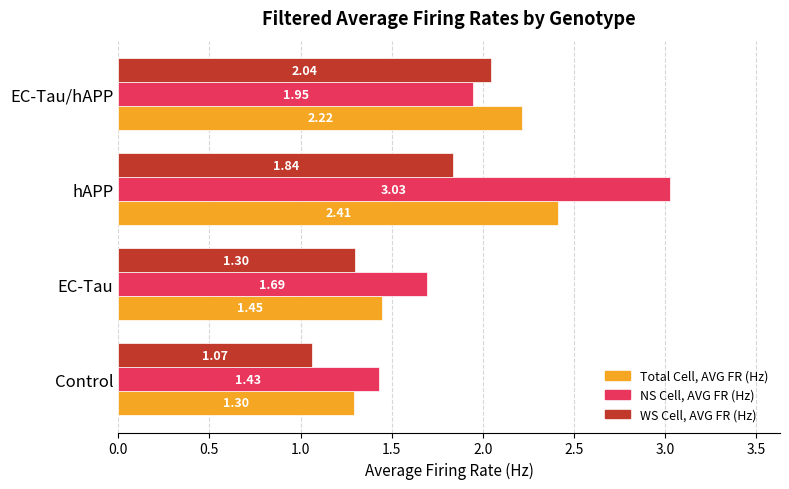

Where is WS Cell, AVG FR (Hz) nearest to the value 1?

Control